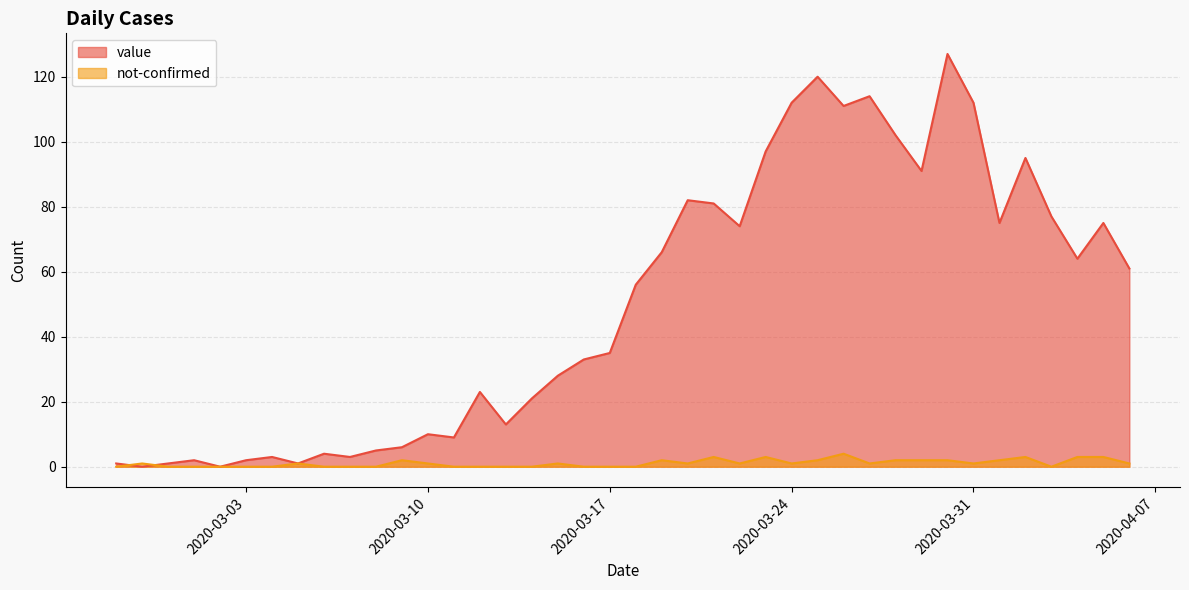

What is the label of the 29th point from the left?

2020-03-26